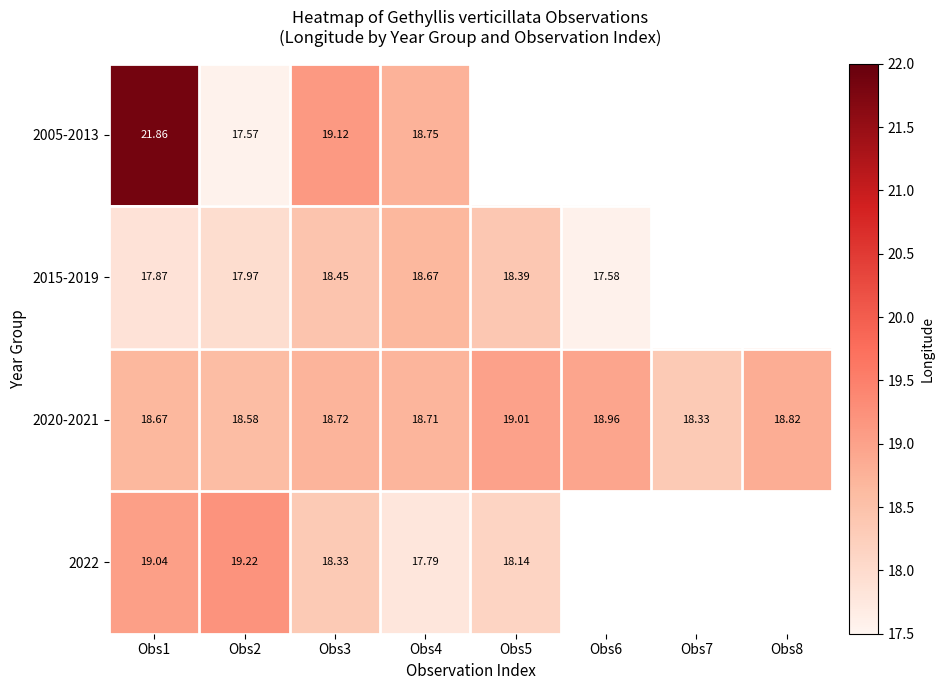

Is the value of 2005-2013 at Obs3 greater than the value of 2022 at Obs5?

Yes